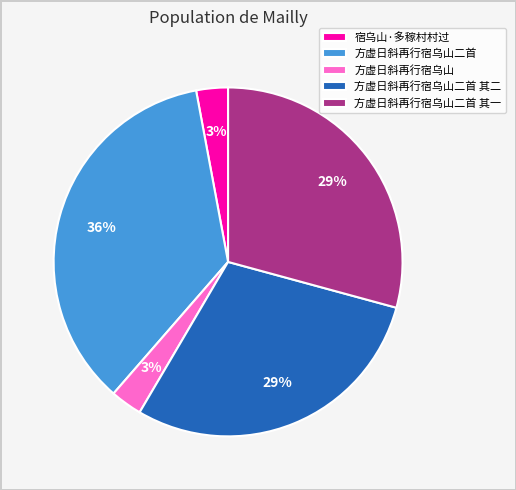

Which category has the biggest portion of the pie?

方虚日斜再行宿乌山二首